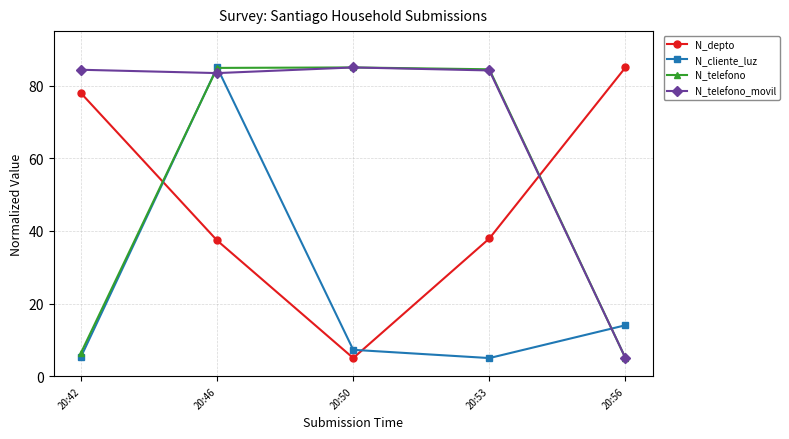

At which label does N_telefono_movil first exceed 84?

20:42